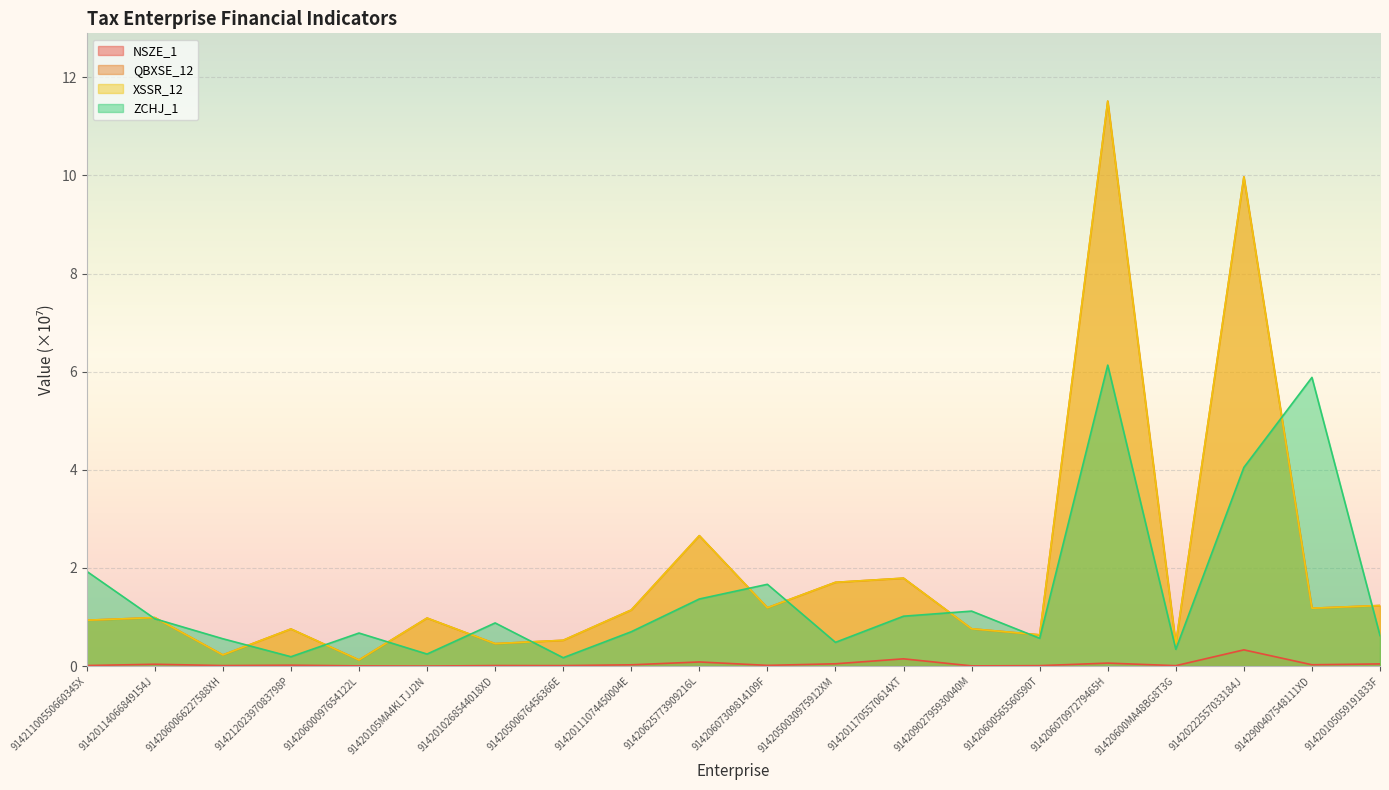

The value of XSSR_12 at 91420607309814109F is 1.2. True or false?

True